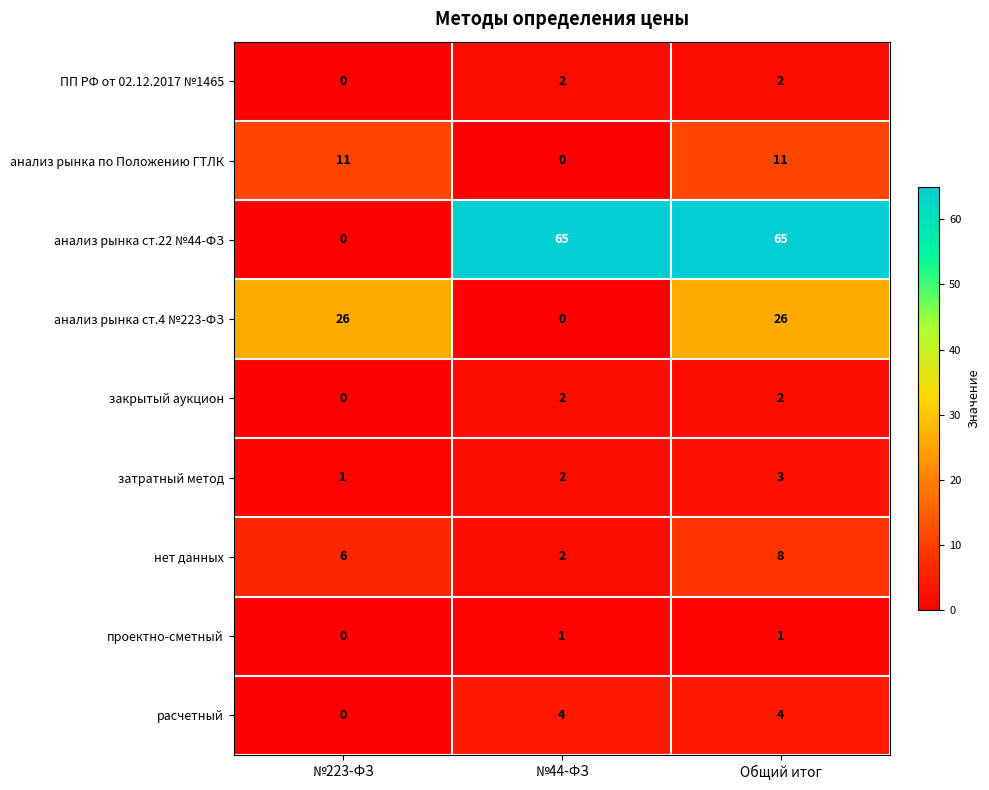

At how many categories does at least one series exceed 27?

2